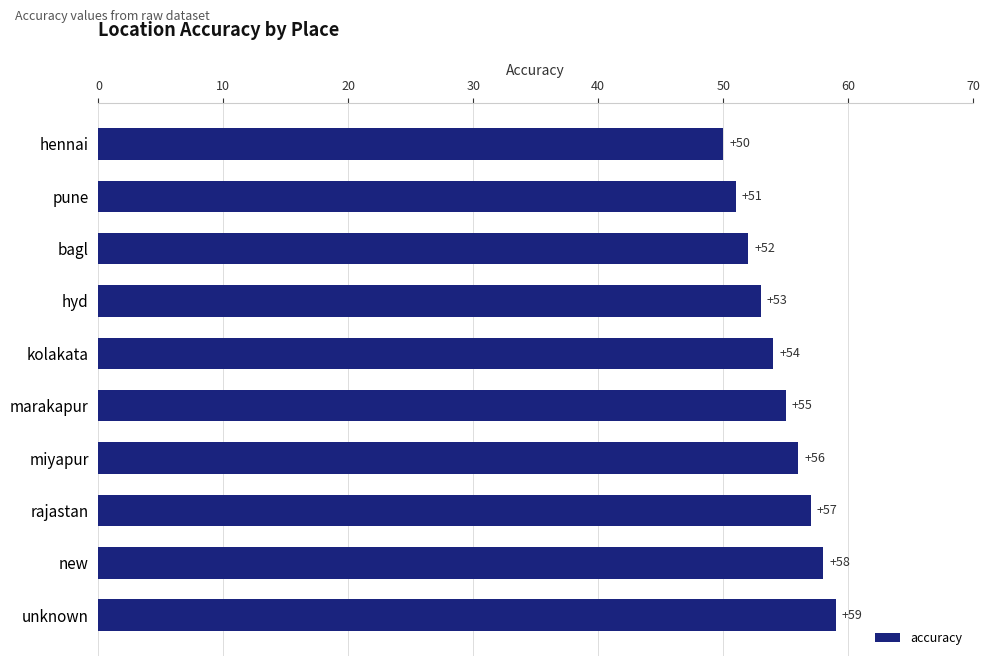

What is the label of the 6th bar from the top?

marakapur